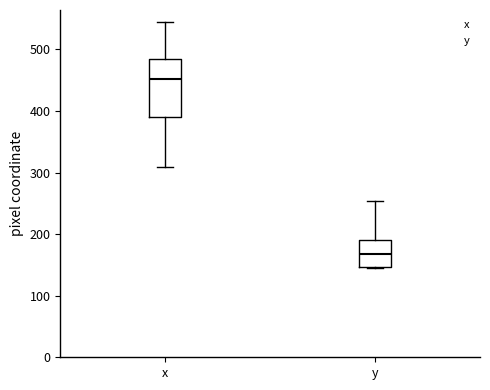

Comparing the boxes themselves (not the whiskers), which one is the tallest?

x